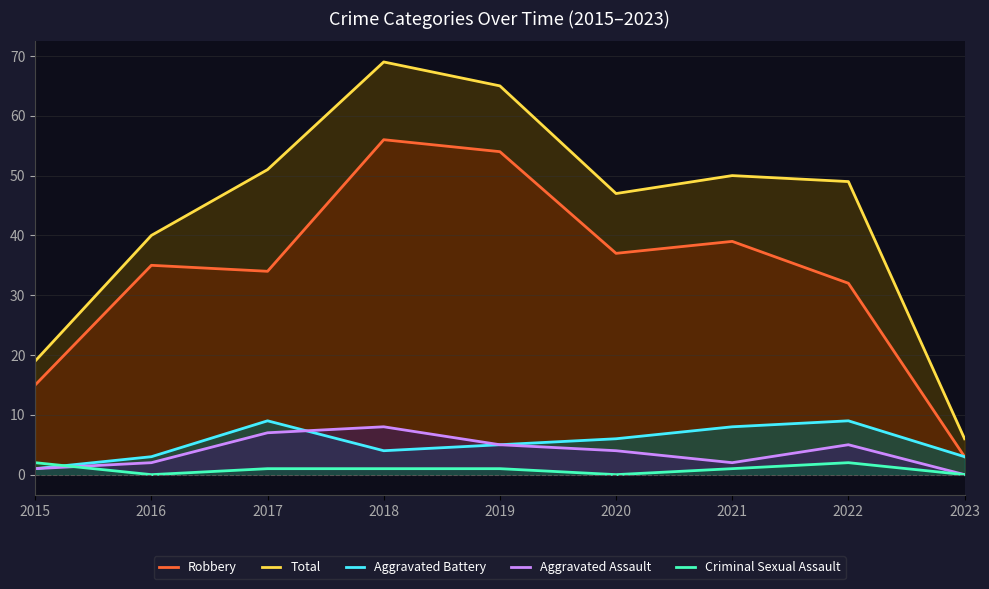

The value of Robbery at 2019 is 92. True or false?

False